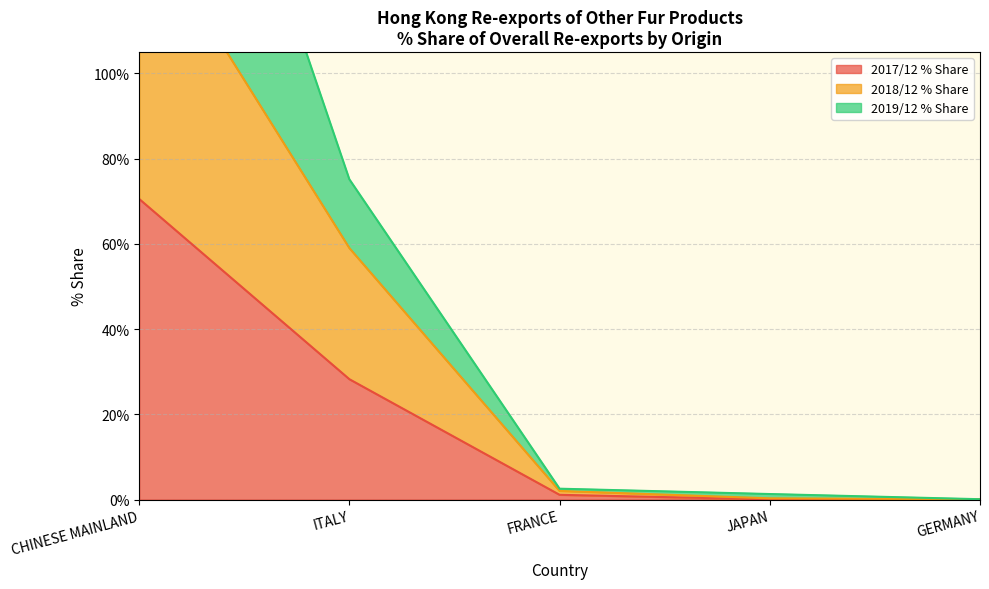

The 2017/12 % Share series shows 28.2 at ITALY. True or false?

True